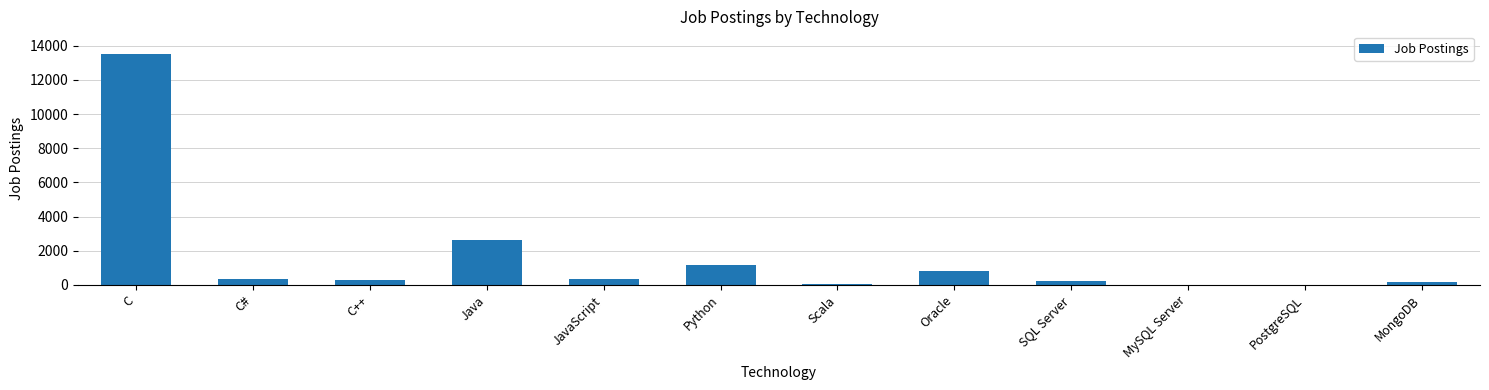

Is it true that the value at Oracle is 784?

True